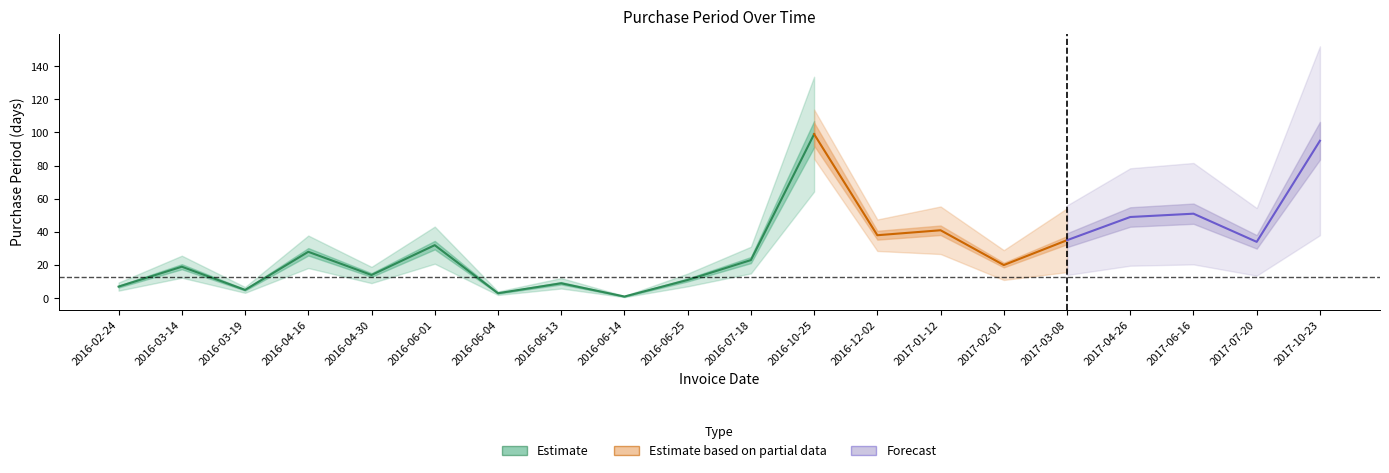

Rank the categories by value from highest to lowest.

2016-10-25, 2017-10-23, 2017-06-16, 2017-04-26, 2017-01-12, 2016-12-02, 2017-03-08, 2017-07-20, 2016-06-01, 2016-04-16, 2016-07-18, 2017-02-01, 2016-03-14, 2016-04-30, 2016-06-25, 2016-06-13, 2016-02-24, 2016-03-19, 2016-06-04, 2016-06-14